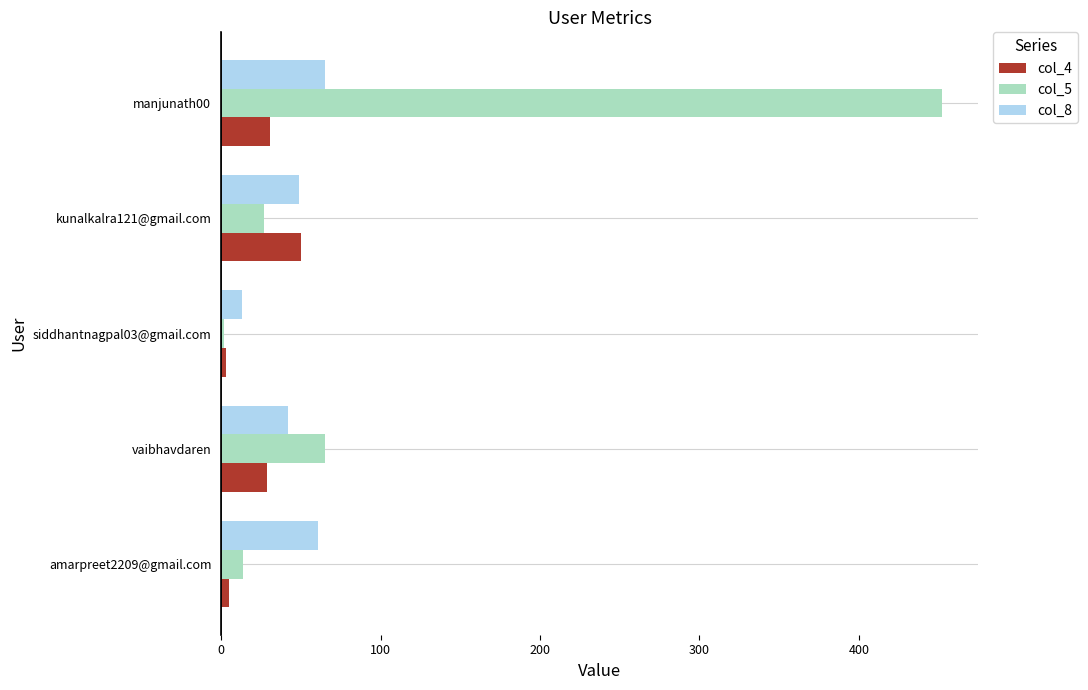

Which series has the largest range (max minus min)?

col_5